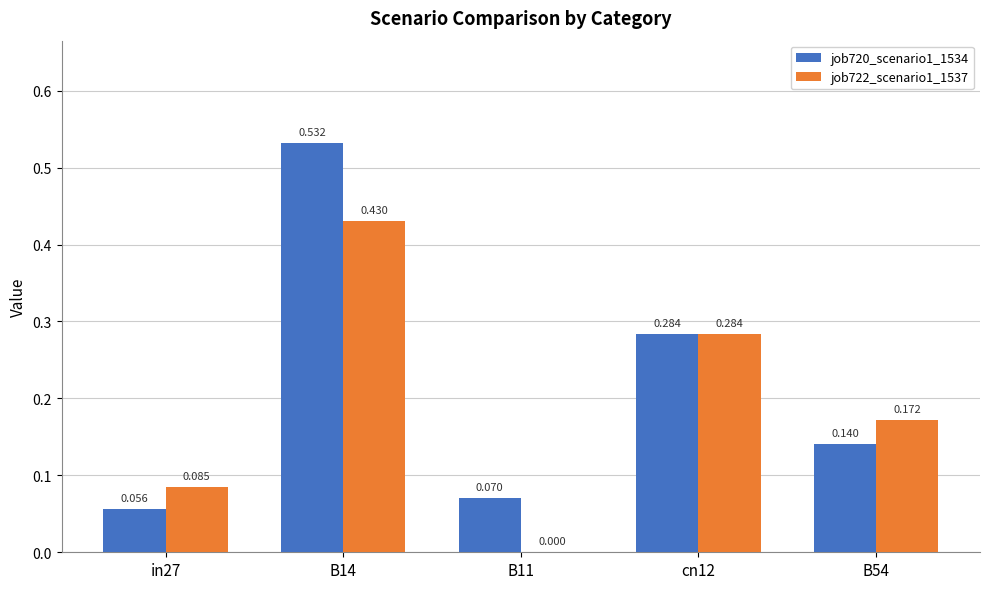

How many groups of bars are there?

5